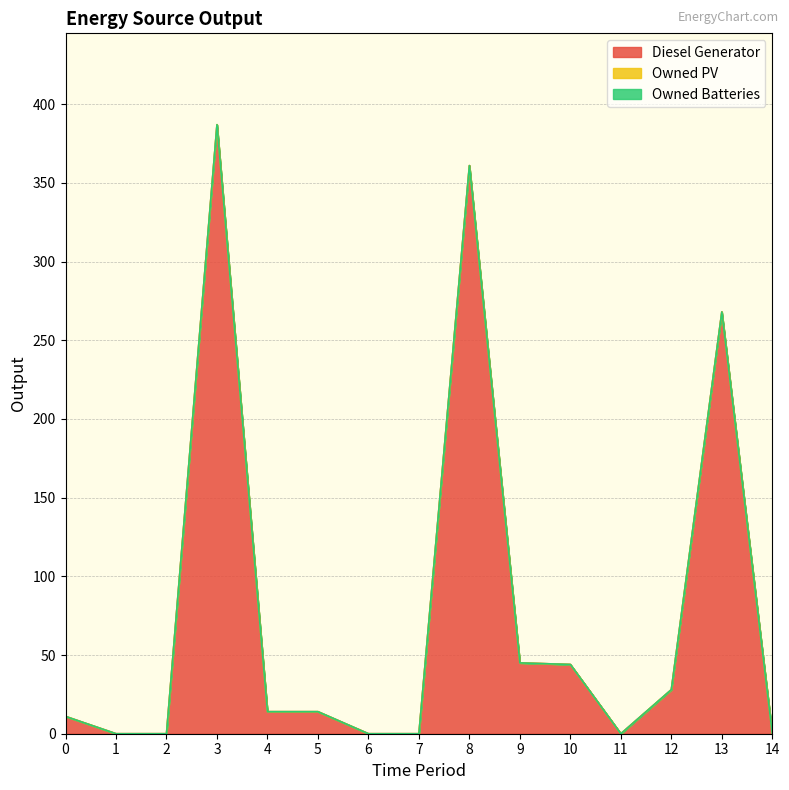

Reading left to right, what are all the values shown in this chart?

Diesel Generator: 11	0	0	387	14	14	0	0	361	45	44	0	28	268	0
Owned PV: 0	0	0	0	0	0	0	0	0	0	0	0	0	0	0
Owned Batteries: 0	0	0	0	0	0	0	0	0	0	0	0	0	0	0